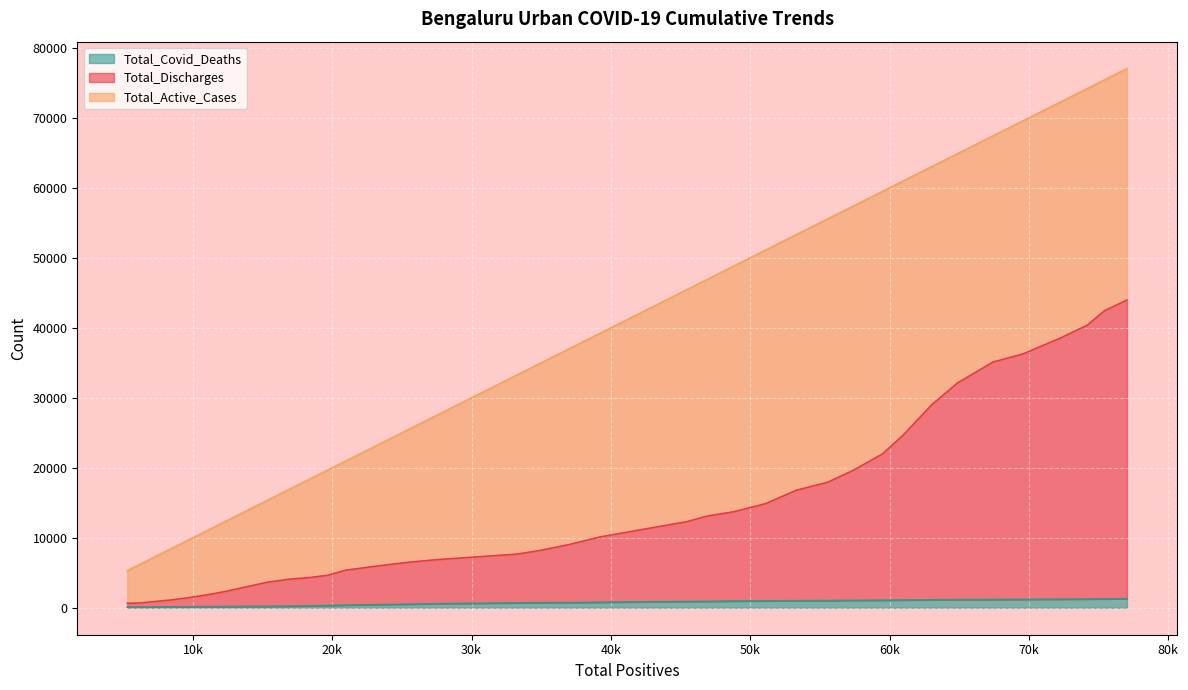

True or false: Total_Discharges and Total_Covid_Deaths intersect in this chart.

False